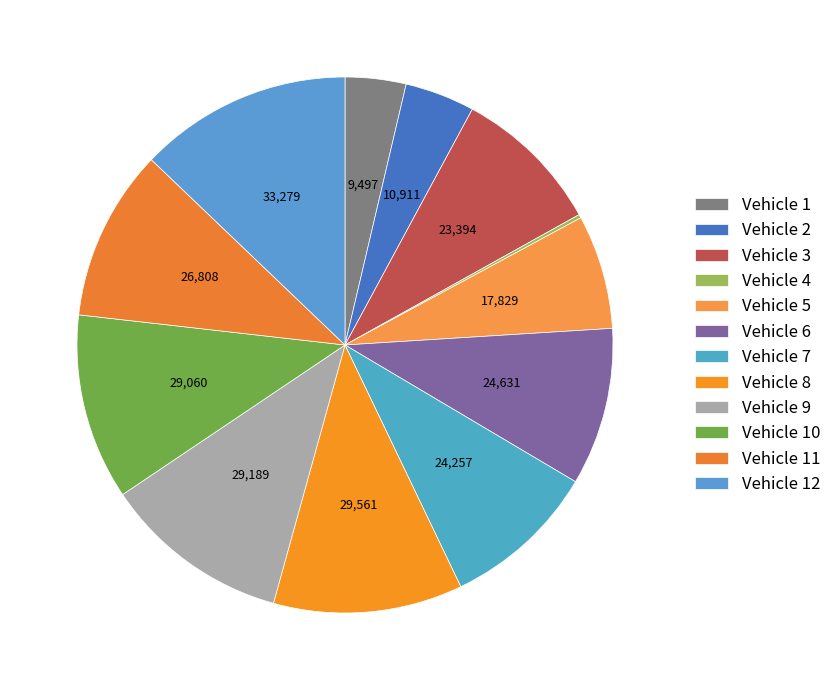

Rank the categories by value from highest to lowest.

12, 8, 9, 10, 11, 6, 7, 3, 5, 2, 1, 4